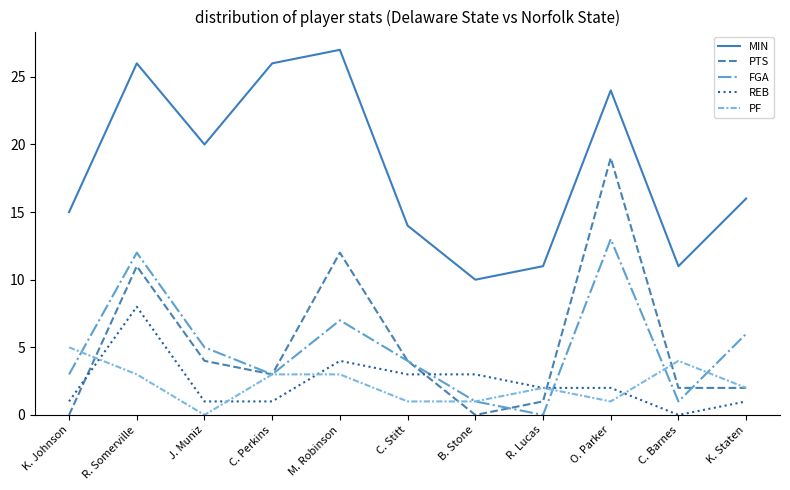

What are all the series names shown in the legend?

MIN, PTS, FGA, REB, PF